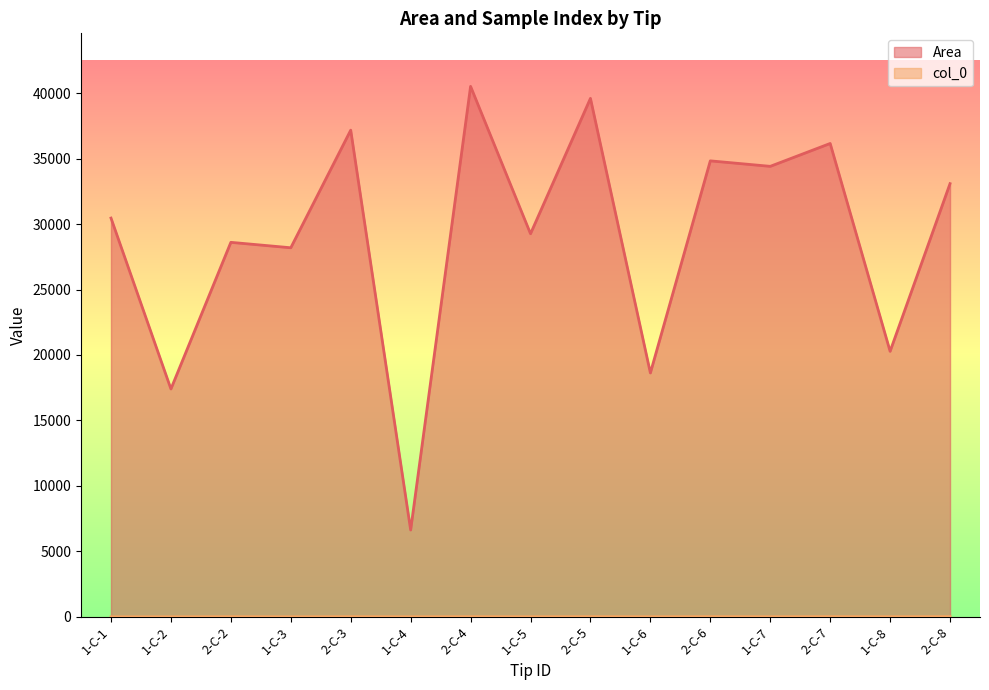

What is the difference between the highest and lowest values at 2-C-7?

36141.2